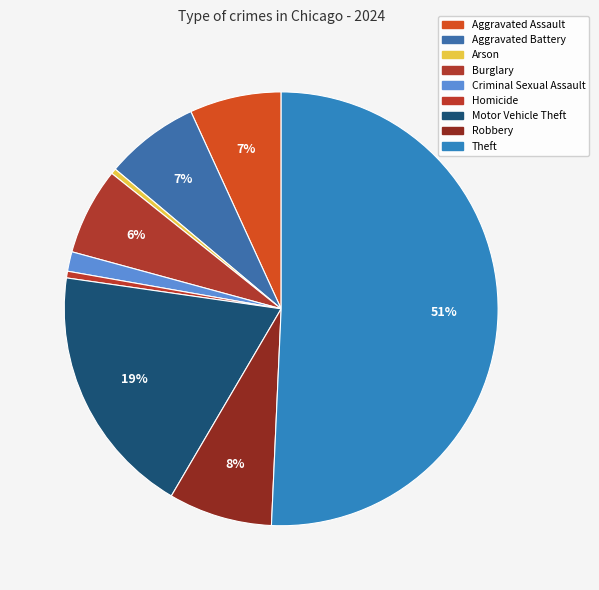

Rank the categories by value from lowest to highest.

Arson, Homicide, Criminal Sexual Assault, Burglary, Aggravated Assault, Aggravated Battery, Robbery, Motor Vehicle Theft, Theft